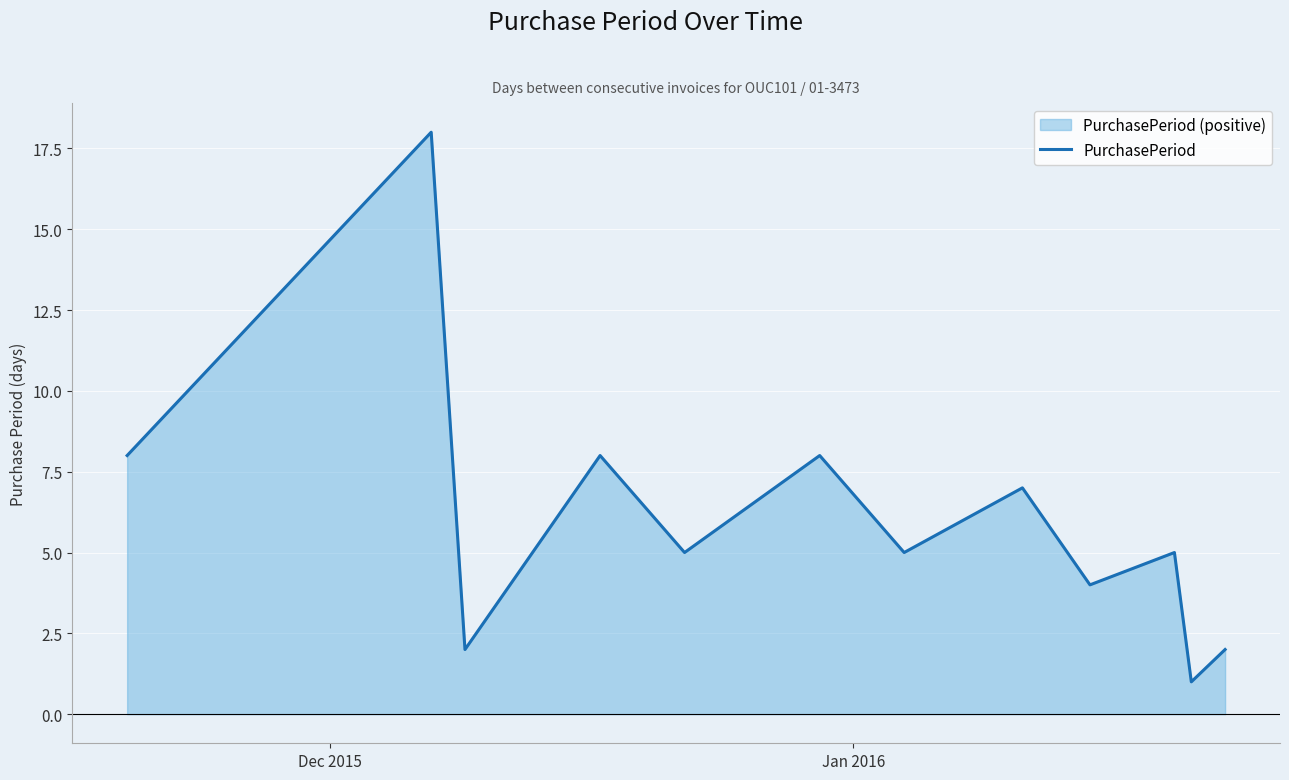

What is the maximum value shown in the chart?

18